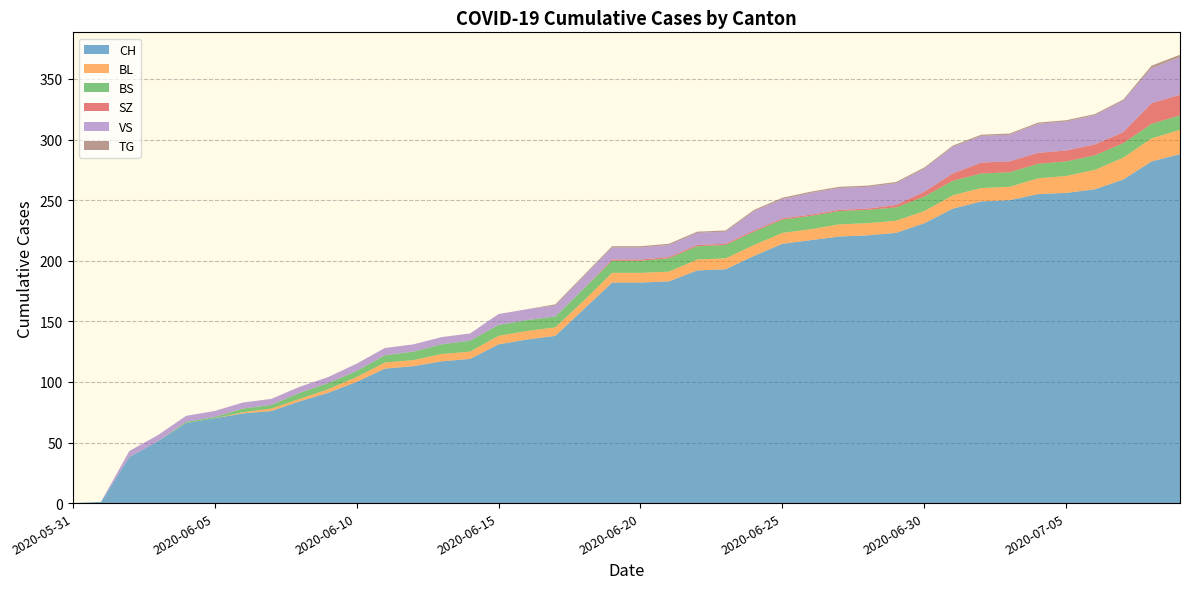

Reading left to right, transcribe all the data shown in this chart.

CH: 2020-05-31=0	2020-06-01=1	2020-06-02=38	2020-06-03=51	2020-06-04=66	2020-06-05=70	2020-06-06=74	2020-06-07=76	2020-06-08=84	2020-06-09=91	2020-06-10=100	2020-06-11=111	2020-06-12=113	2020-06-13=117	2020-06-14=119	2020-06-15=131	2020-06-16=135	2020-06-17=138	2020-06-18=160	2020-06-19=182	2020-06-20=182	2020-06-21=183	2020-06-22=192	2020-06-23=193	2020-06-24=204	2020-06-25=214	2020-06-26=217	2020-06-27=220	2020-06-28=221	2020-06-29=223	2020-06-30=231	2020-07-01=243	2020-07-02=249	2020-07-03=250	2020-07-04=255	2020-07-05=256	2020-07-06=259	2020-07-07=267	2020-07-08=282	2020-07-09=288
BL: 2020-05-31=0	2020-06-01=0	2020-06-02=0	2020-06-03=0	2020-06-04=0	2020-06-05=0	2020-06-06=1	2020-06-07=2	2020-06-08=2	2020-06-09=3	2020-06-10=4	2020-06-11=5	2020-06-12=5	2020-06-13=6	2020-06-14=6	2020-06-15=7	2020-06-16=7	2020-06-17=7	2020-06-18=7	2020-06-19=8	2020-06-20=8	2020-06-21=8	2020-06-22=9	2020-06-23=9	2020-06-24=9	2020-06-25=9	2020-06-26=9	2020-06-27=10	2020-06-28=10	2020-06-29=10	2020-06-30=10	2020-07-01=11	2020-07-02=11	2020-07-03=11	2020-07-04=13	2020-07-05=14	2020-07-06=16	2020-07-07=18	2020-07-08=19	2020-07-09=20
BS: 2020-05-31=0	2020-06-01=0	2020-06-02=0	2020-06-03=0	2020-06-04=1	2020-06-05=1	2020-06-06=3	2020-06-07=3	2020-06-08=5	2020-06-09=5	2020-06-10=5	2020-06-11=6	2020-06-12=7	2020-06-13=8	2020-06-14=9	2020-06-15=9	2020-06-16=9	2020-06-17=9	2020-06-18=10	2020-06-19=10	2020-06-20=10	2020-06-21=11	2020-06-22=11	2020-06-23=11	2020-06-24=11	2020-06-25=11	2020-06-26=11	2020-06-27=11	2020-06-28=11	2020-06-29=11	2020-06-30=12	2020-07-01=12	2020-07-02=12	2020-07-03=12	2020-07-04=12	2020-07-05=12	2020-07-06=12	2020-07-07=12	2020-07-08=12	2020-07-09=12
SZ: 2020-05-31=0	2020-06-01=0	2020-06-02=0	2020-06-03=0	2020-06-04=0	2020-06-05=0	2020-06-06=0	2020-06-07=0	2020-06-08=0	2020-06-09=0	2020-06-10=0	2020-06-11=0	2020-06-12=0	2020-06-13=0	2020-06-14=0	2020-06-15=0	2020-06-16=0	2020-06-17=0	2020-06-18=0	2020-06-19=1	2020-06-20=1	2020-06-21=1	2020-06-22=1	2020-06-23=1	2020-06-24=1	2020-06-25=1	2020-06-26=1	2020-06-27=1	2020-06-28=1	2020-06-29=2	2020-06-30=4	2020-07-01=6	2020-07-02=9	2020-07-03=9	2020-07-04=9	2020-07-05=9	2020-07-06=9	2020-07-07=9	2020-07-08=17	2020-07-09=17
VS: 2020-05-31=0	2020-06-01=0	2020-06-02=5	2020-06-03=5	2020-06-04=5	2020-06-05=5	2020-06-06=5	2020-06-07=5	2020-06-08=5	2020-06-09=5	2020-06-10=6	2020-06-11=6	2020-06-12=6	2020-06-13=6	2020-06-14=6	2020-06-15=9	2020-06-16=9	2020-06-17=9	2020-06-18=10	2020-06-19=10	2020-06-20=10	2020-06-21=10	2020-06-22=10	2020-06-23=10	2020-06-24=16	2020-06-25=16	2020-06-26=18	2020-06-27=18	2020-06-28=18	2020-06-29=18	2020-06-30=19	2020-07-01=22	2020-07-02=22	2020-07-03=22	2020-07-04=24	2020-07-05=24	2020-07-06=24	2020-07-07=26	2020-07-08=29	2020-07-09=31
TG: 2020-05-31=0	2020-06-01=0	2020-06-02=0	2020-06-03=0	2020-06-04=0	2020-06-05=0	2020-06-06=0	2020-06-07=0	2020-06-08=0	2020-06-09=0	2020-06-10=0	2020-06-11=0	2020-06-12=0	2020-06-13=0	2020-06-14=0	2020-06-15=0	2020-06-16=0	2020-06-17=1	2020-06-18=1	2020-06-19=1	2020-06-20=1	2020-06-21=1	2020-06-22=1	2020-06-23=1	2020-06-24=1	2020-06-25=1	2020-06-26=1	2020-06-27=1	2020-06-28=1	2020-06-29=1	2020-06-30=1	2020-07-01=1	2020-07-02=1	2020-07-03=1	2020-07-04=1	2020-07-05=1	2020-07-06=1	2020-07-07=1	2020-07-08=2	2020-07-09=2